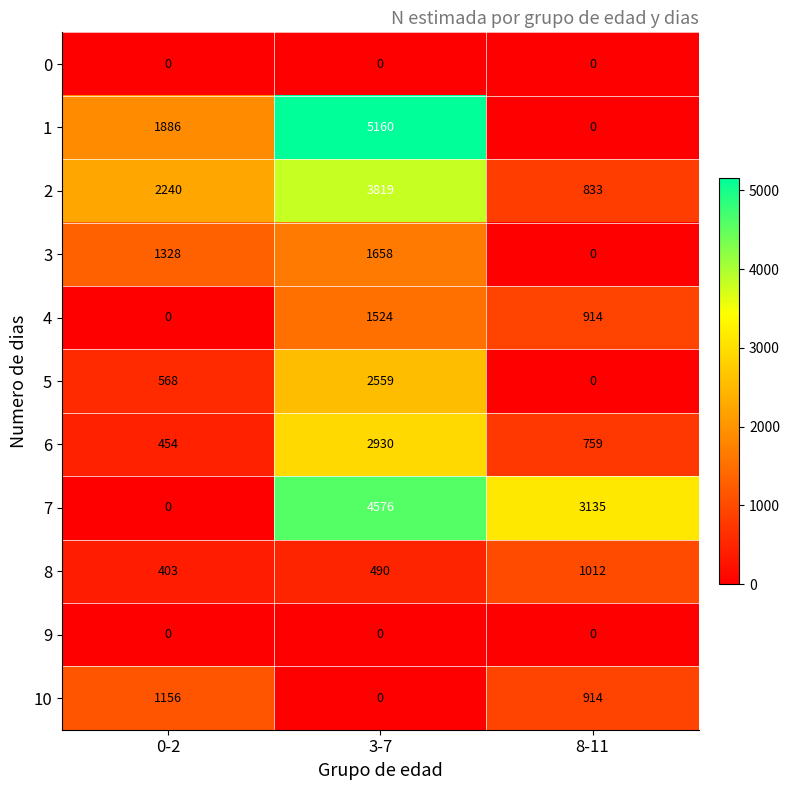

What is the average value of the 10 series?

690